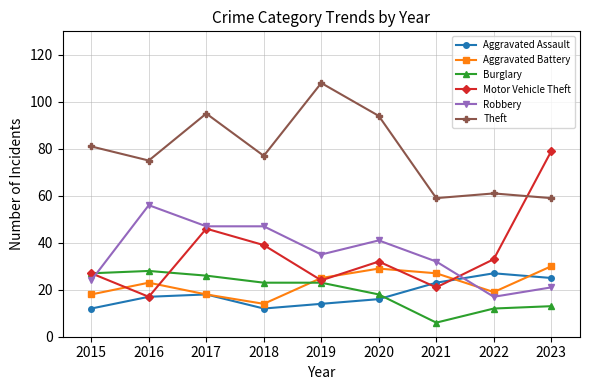

How many data points does each series have?

9